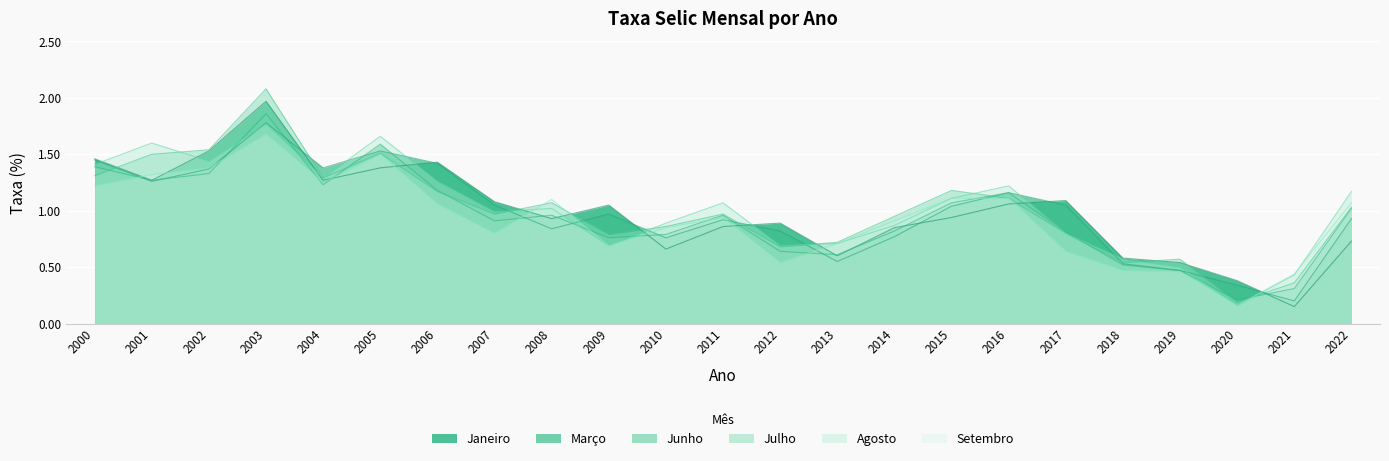

Count the number of data series in this chart.

6